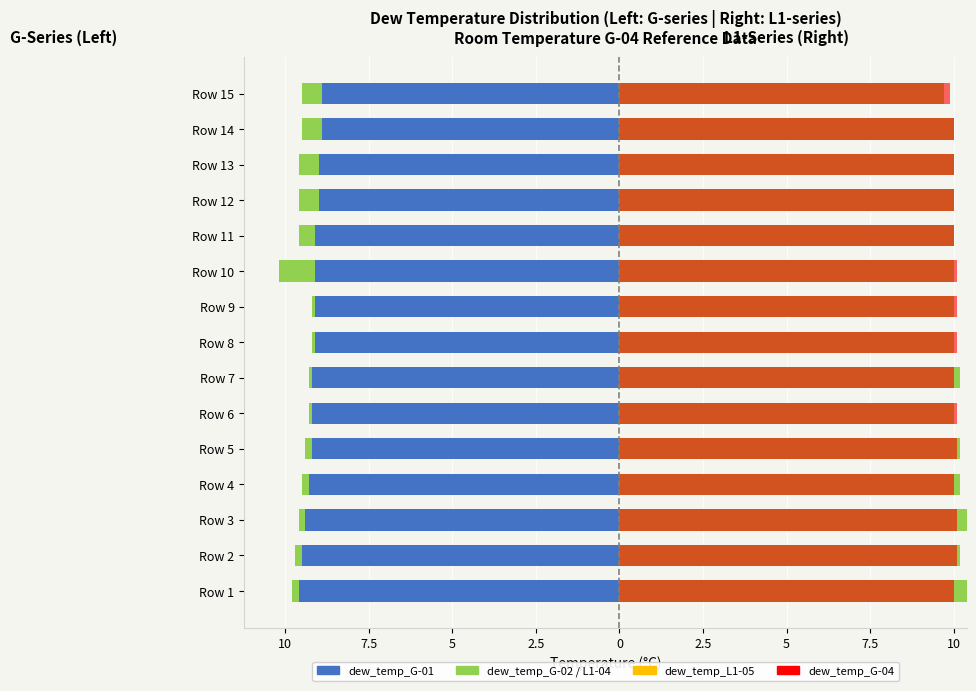

The dew_temp_L1-04 series shows 16.9 at Row 7. True or false?

False